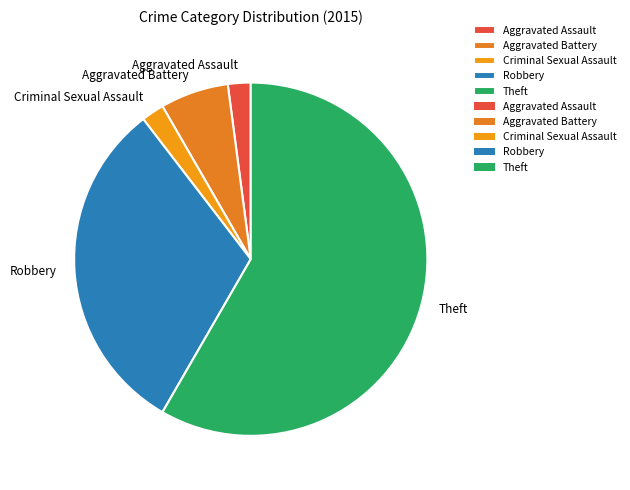

Approximately how many times larger is the value at Theft compared to Criminal Sexual Assault?

28.0